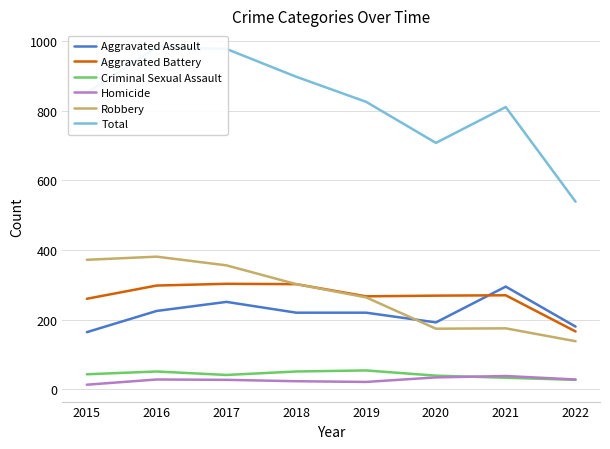

Between 2018 and 2016, which is larger?

2016